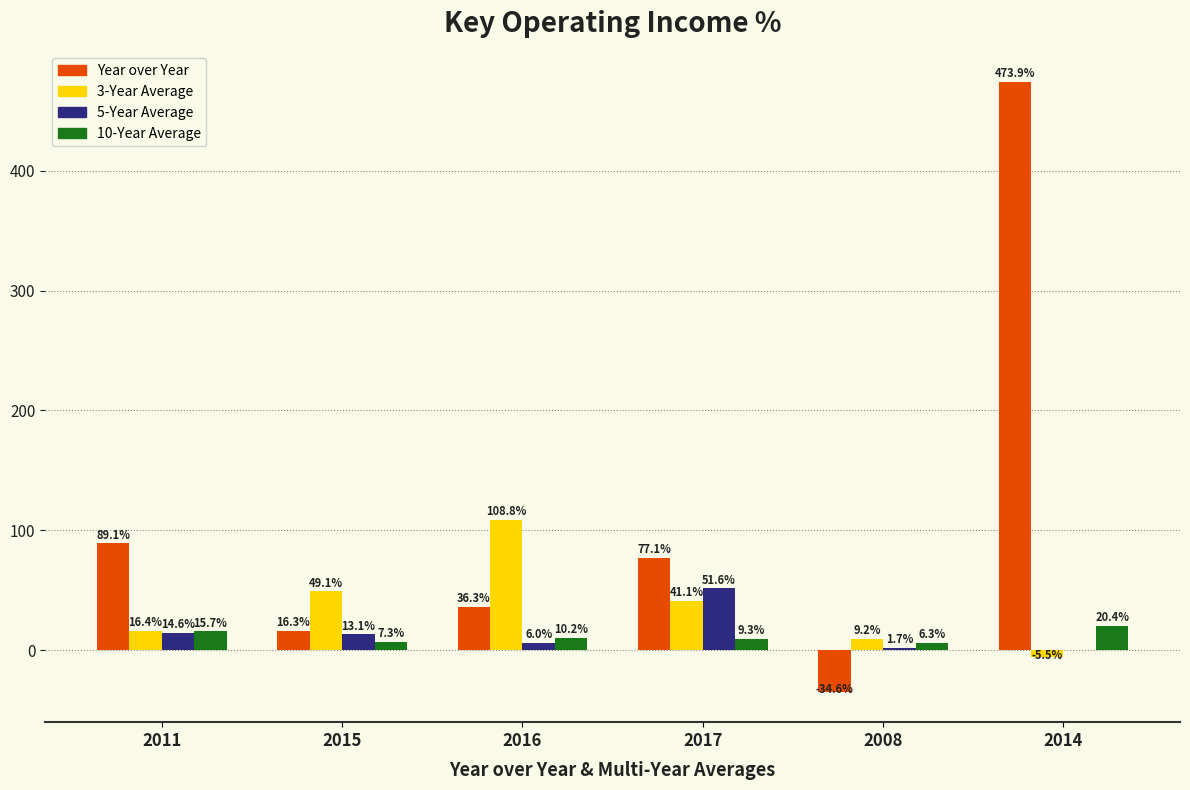

What is the sum of the Year over Year values at 2008 and 2011?

54.5